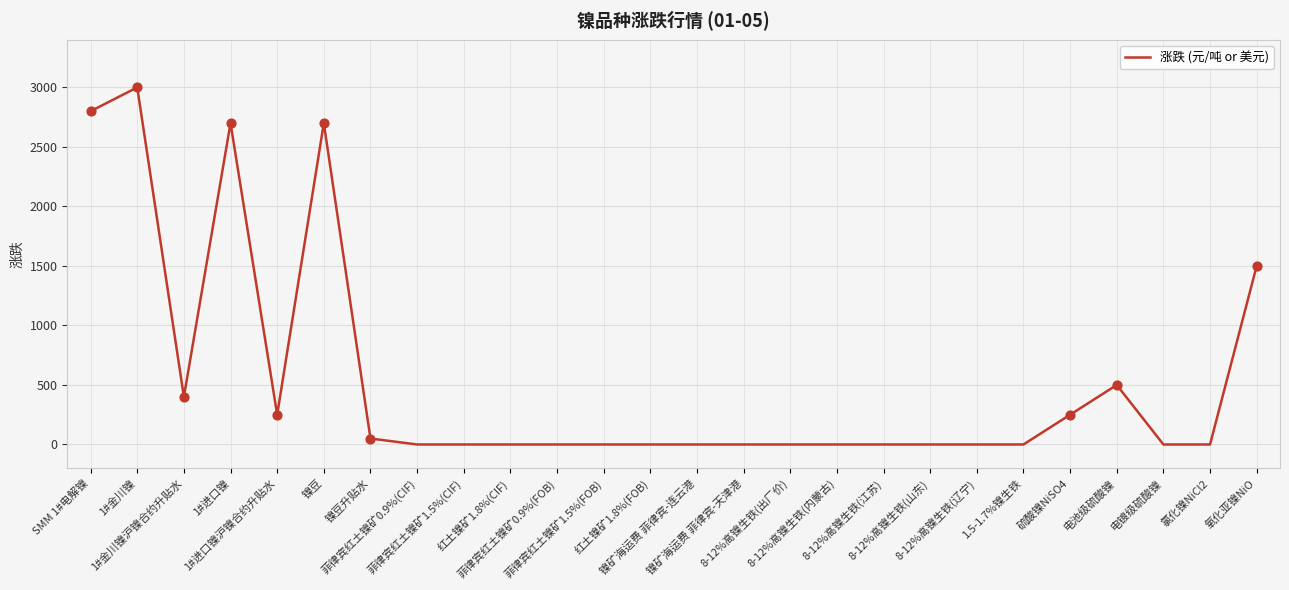

What is the ratio of the value at 1#金川镍 to the value at SMM 1#电解镍?

1.1